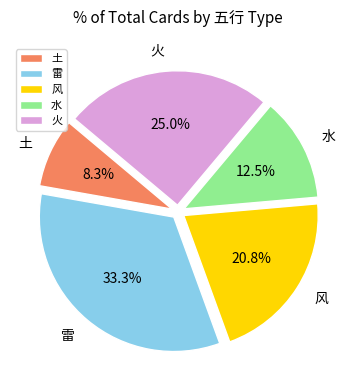

Which has a higher value, 土 or 火?

火